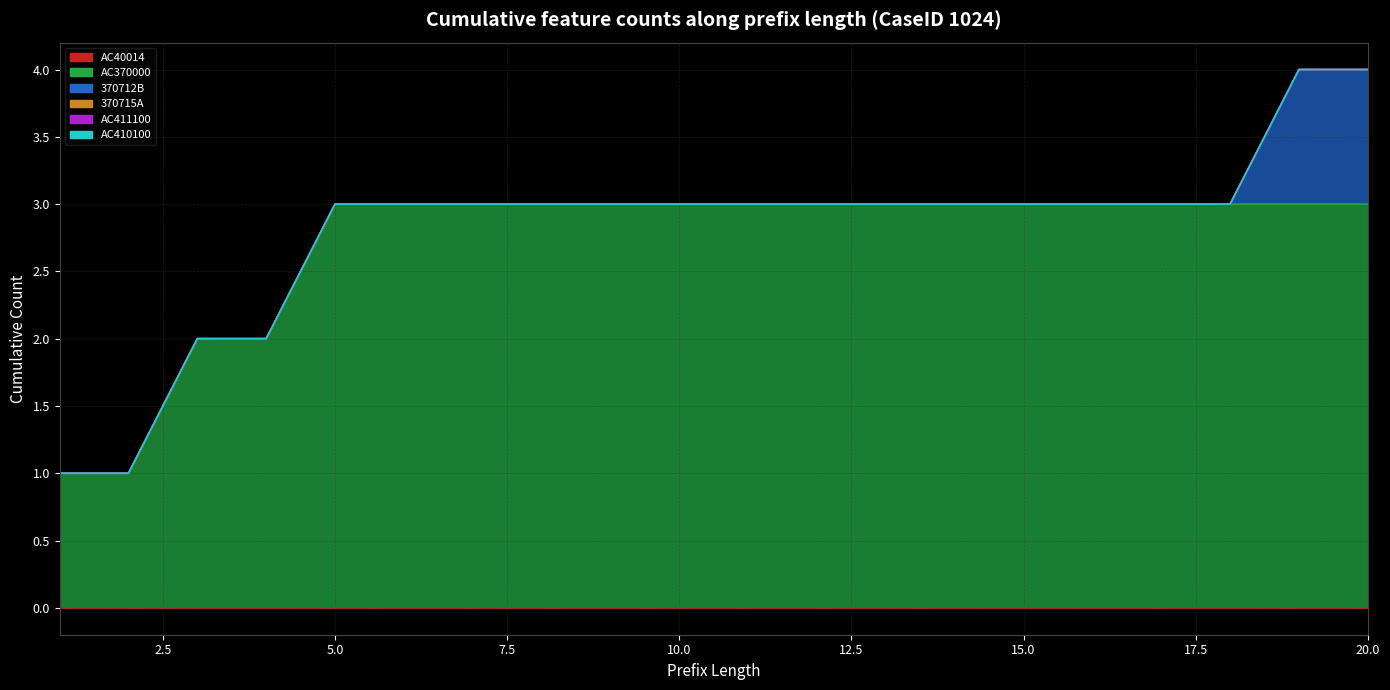

Between 2 and 3, which is larger?

2